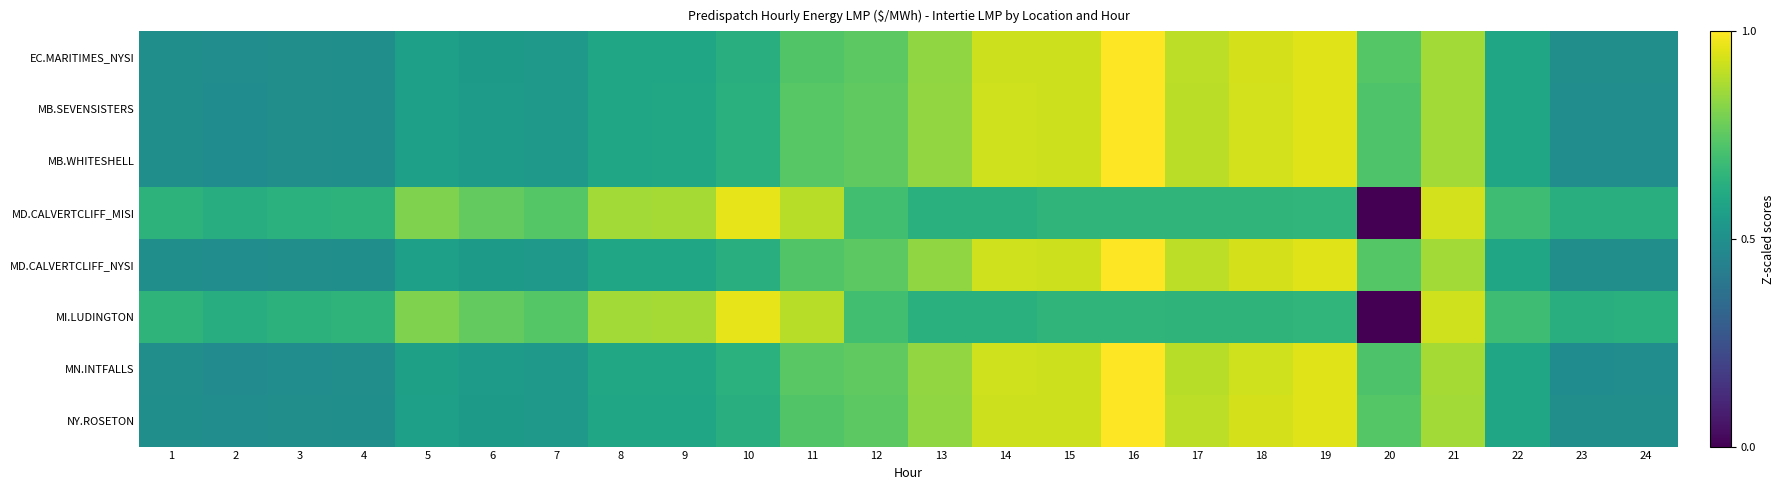

At which category does the chart reach its peak across all series?

16